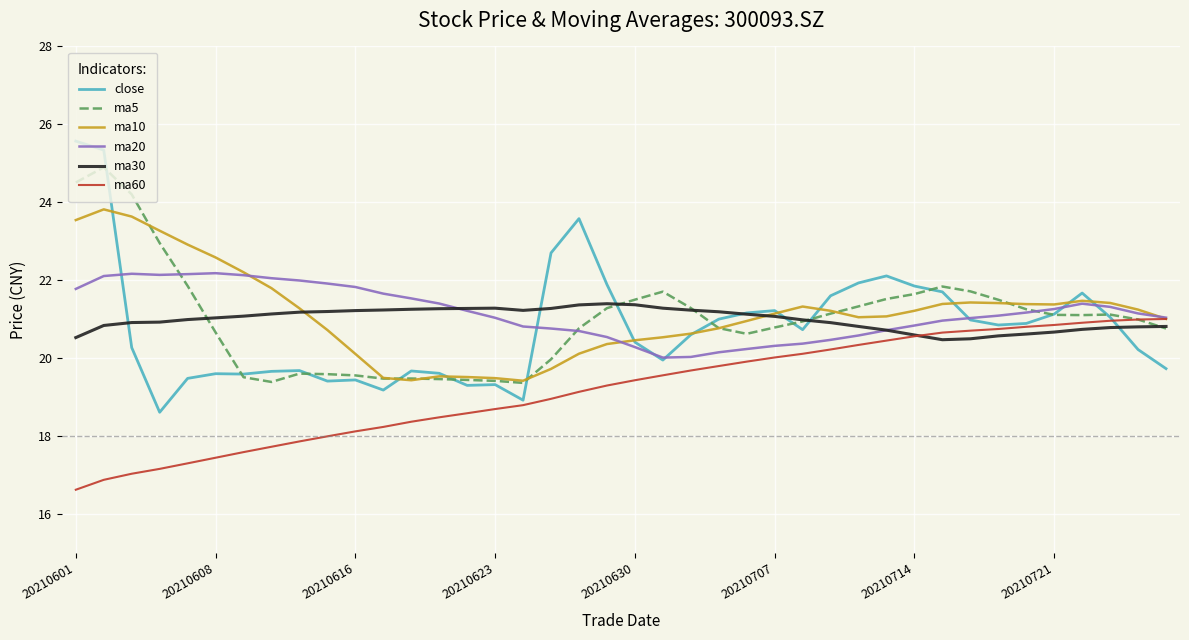

What is the minimum value shown in the chart?

16.6